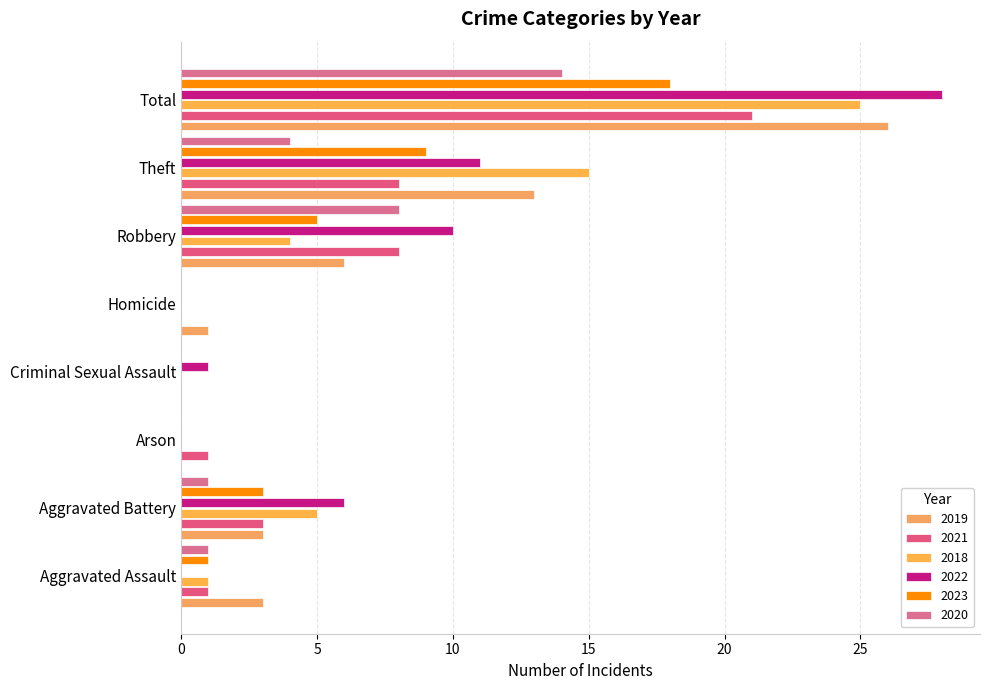

Reading left to right, transcribe all the data shown in this chart.

2019: 3	3	0	0	1	6	13	26
2021: 1	3	1	0	0	8	8	21
2018: 1	5	0	0	0	4	15	25
2022: 0	6	0	1	0	10	11	28
2023: 1	3	0	0	0	5	9	18
2020: 1	1	0	0	0	8	4	14